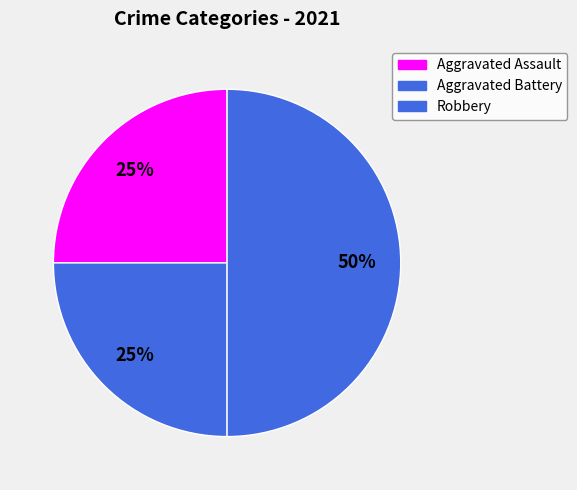

What percentage do Robbery and Aggravated Battery together represent?

75.0%